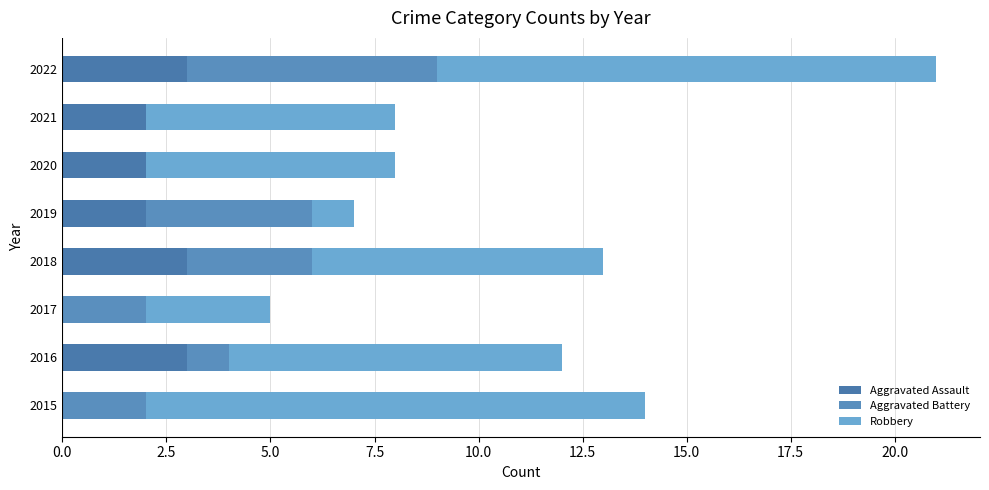

What is the average value of the Robbery series?

7